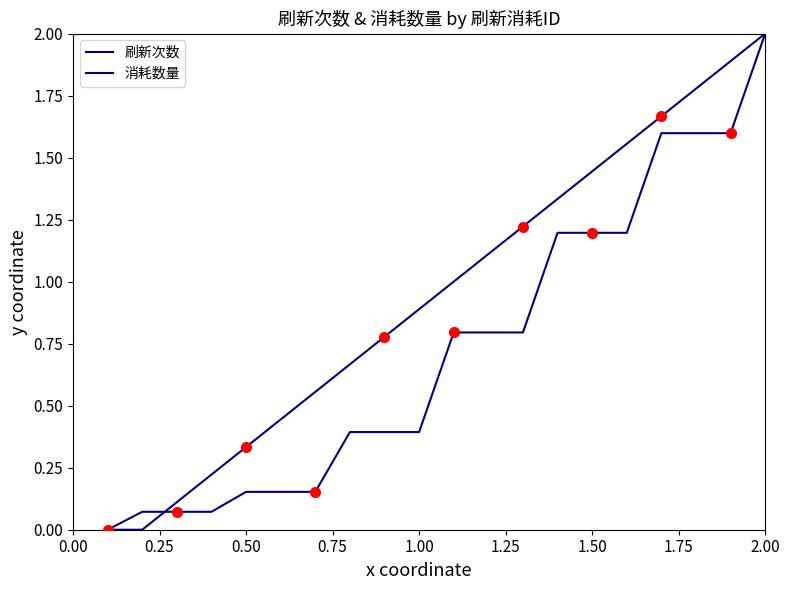

Where do 消耗数量 and 刷新次数 first cross each other?

0.25 and 0.50